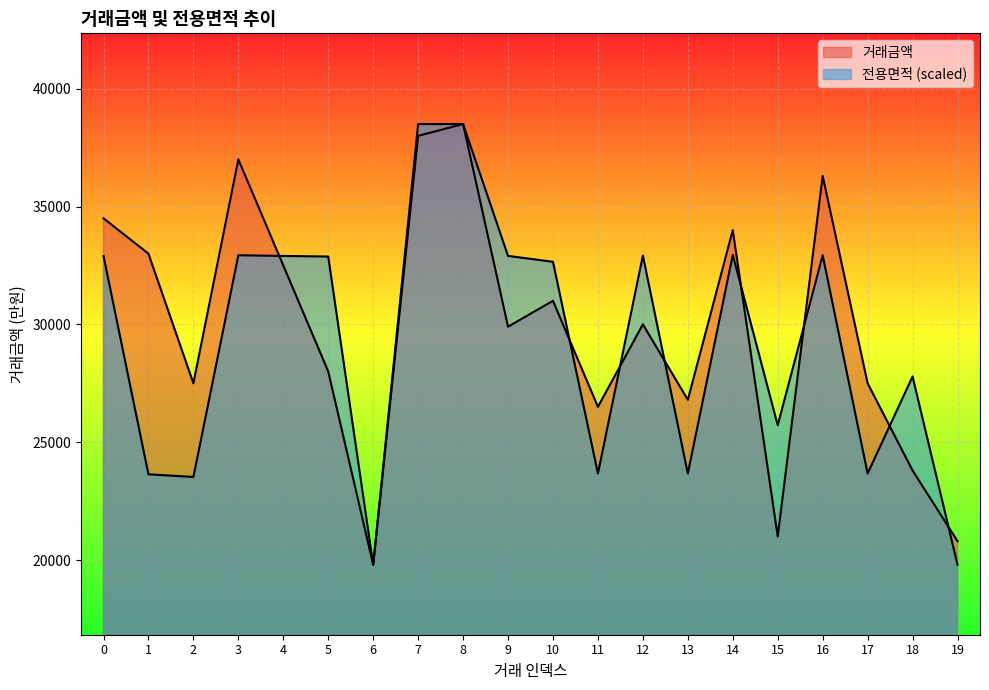

Reading left to right, transcribe all the data shown in this chart.

거래금액: 0=34500.0	1=33000.0	2=27500.0	3=37000.0	4=32500.0	5=28000.0	6=19800.0	7=38000.0	8=38500.0	9=29900.0	10=31000.0	11=26500.0	12=30000.0	13=26800.0	14=34000.0	15=21000.0	16=36300.0	17=27500.0	18=23800.0	19=20800.0
전용면적: 0=32903.2	1=23636.0	2=23526.2	3=32933.0	4=32903.2	5=32877.2	6=19800.0	7=38500.0	8=38500.0	9=32905.1	10=32654.8	11=23671.4	12=32922.3	13=23671.4	14=32949.4	15=25718.8	16=32933.0	17=23671.4	18=27788.5	19=19800.0